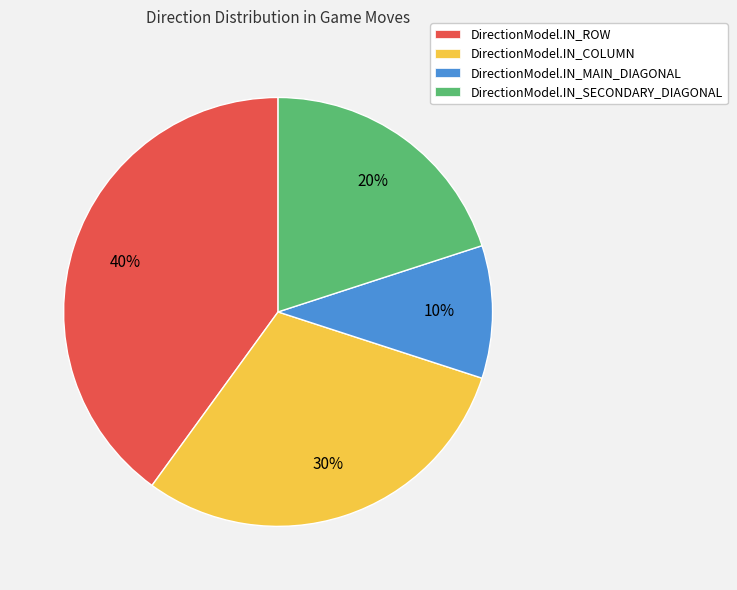

How many slices are in this pie chart?

4